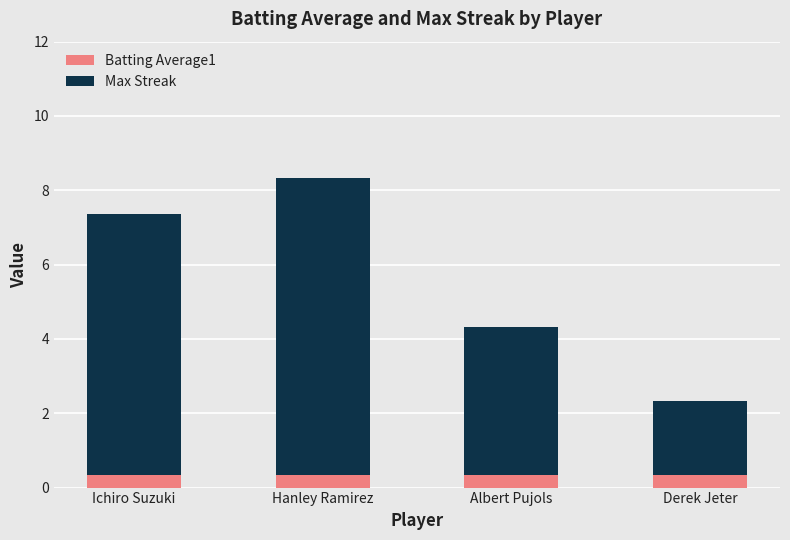

What is the total value across all series at Ichiro Suzuki?

7.4